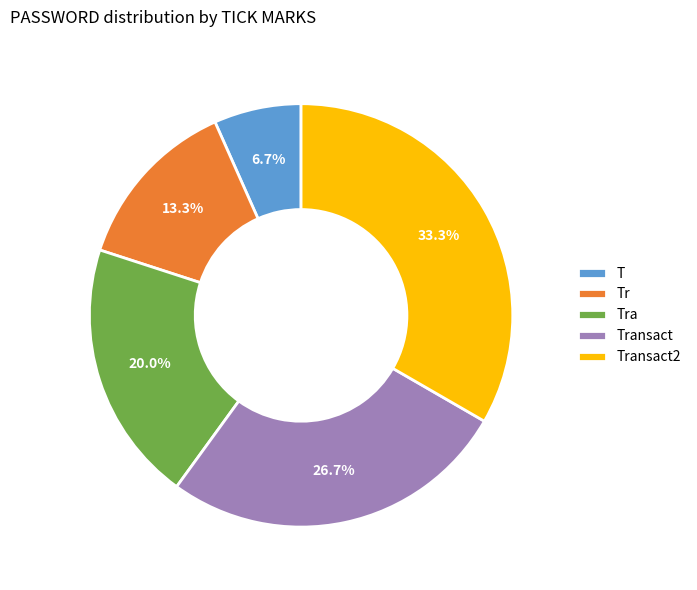

How many segments does this pie chart have?

5